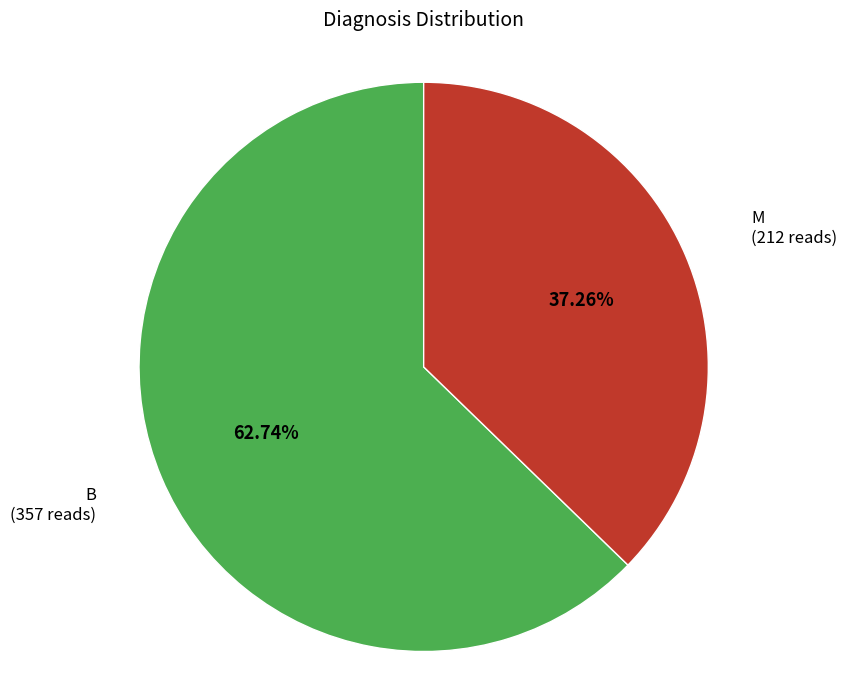

How many slices are in this pie chart?

2